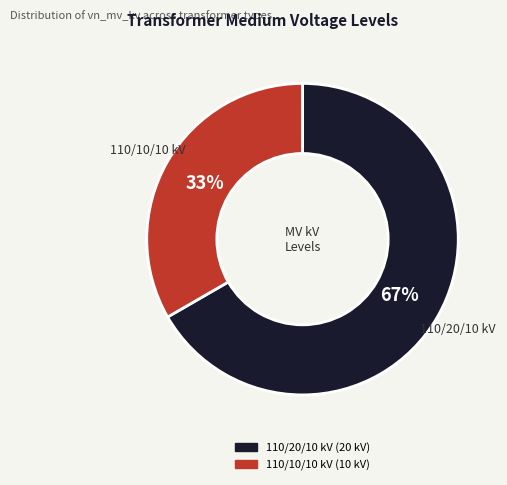

Is there a majority slice in this chart?

Yes